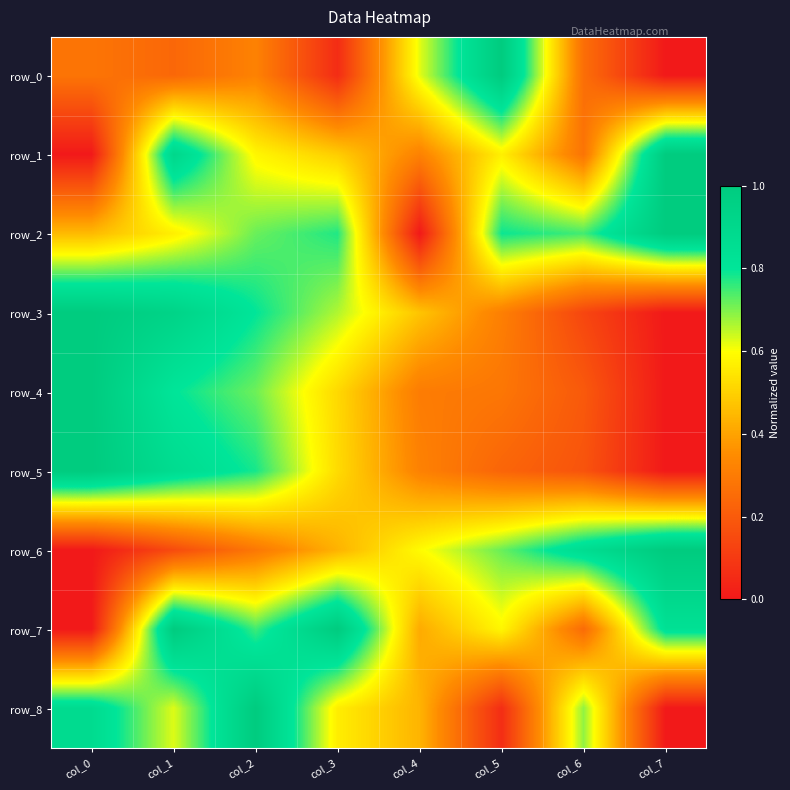

At which label does row_1 reach its peak?

col_7